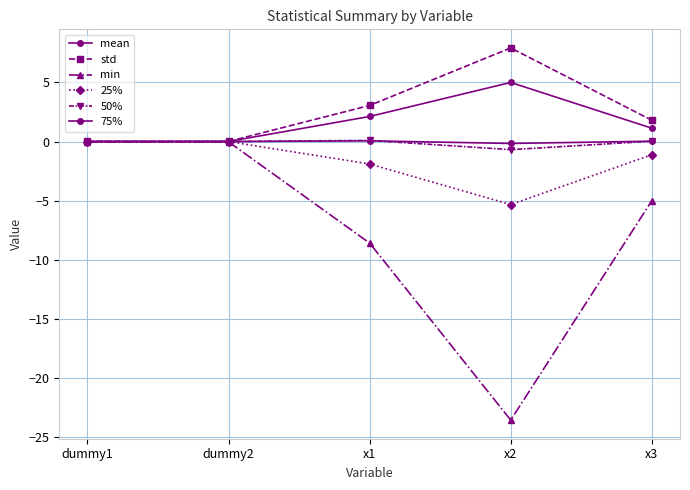

What position from the left is x3?

5